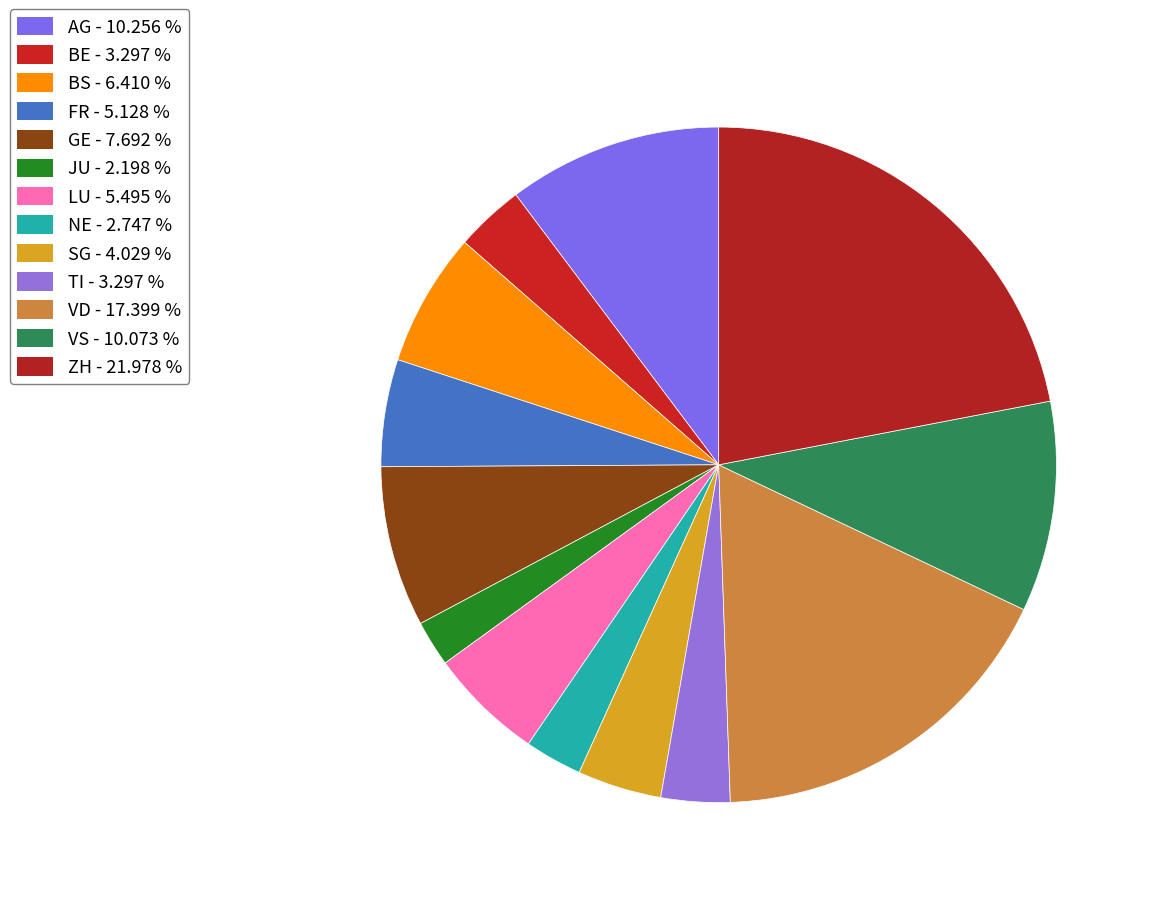

Is there any slice that represents more than half of the pie?

No